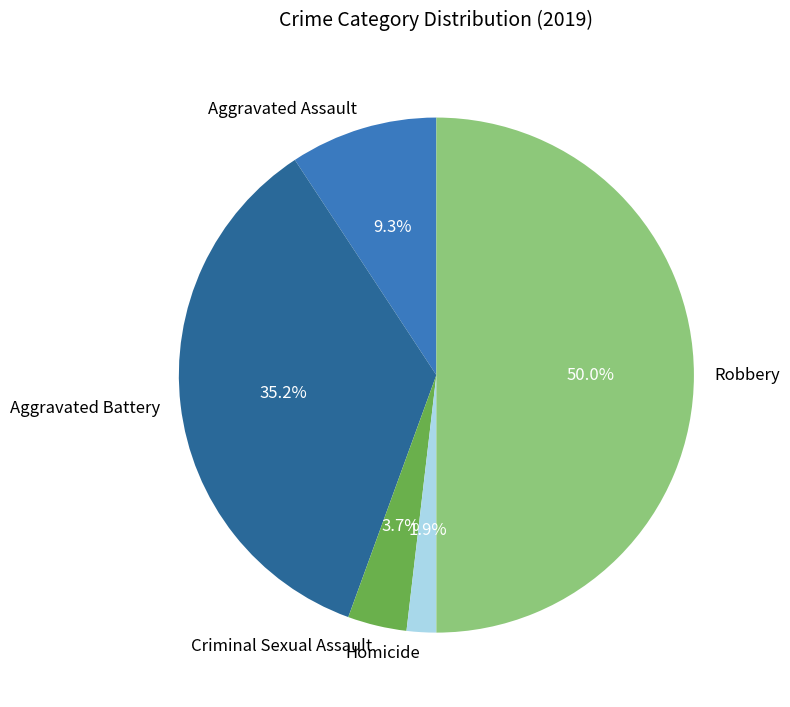

Does Aggravated Battery represent more than half of the total?

No